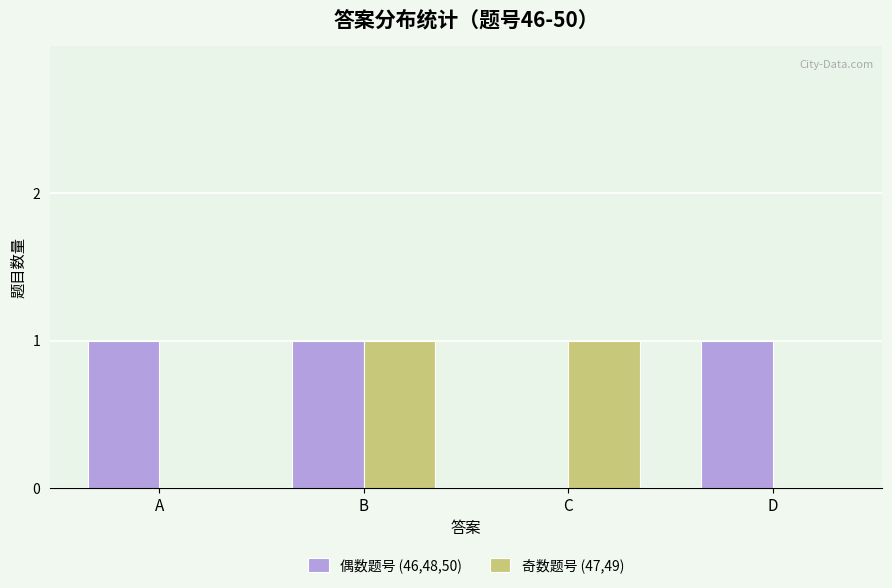

What is the sum of the 偶数题号 (46,48,50) values at D and C?

1